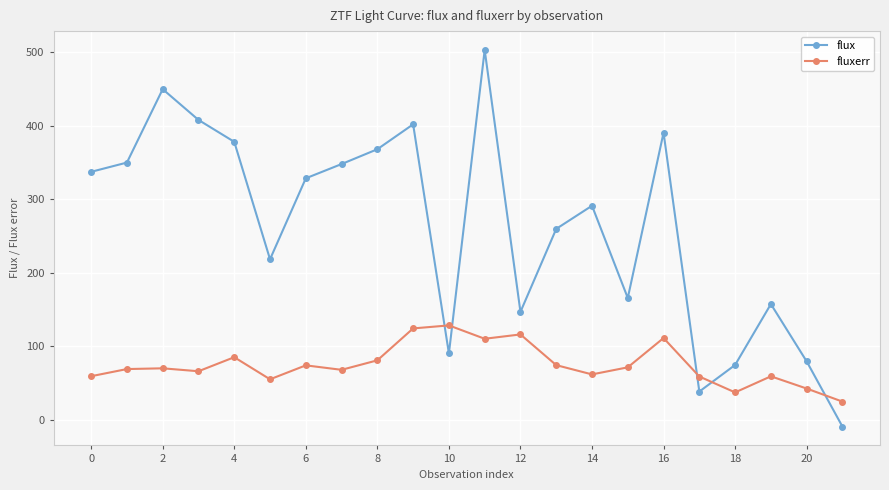

Which series ends up on top after the final intersection of fluxerr and flux?

fluxerr